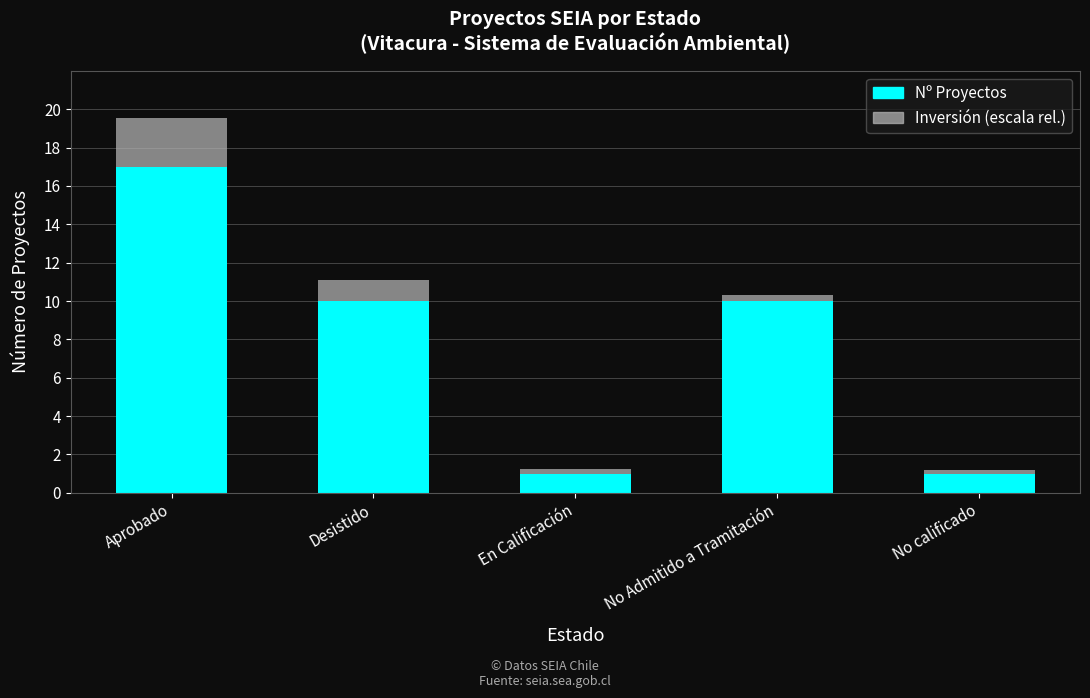

What is the highest value of the Nº Proyectos series?

17.0